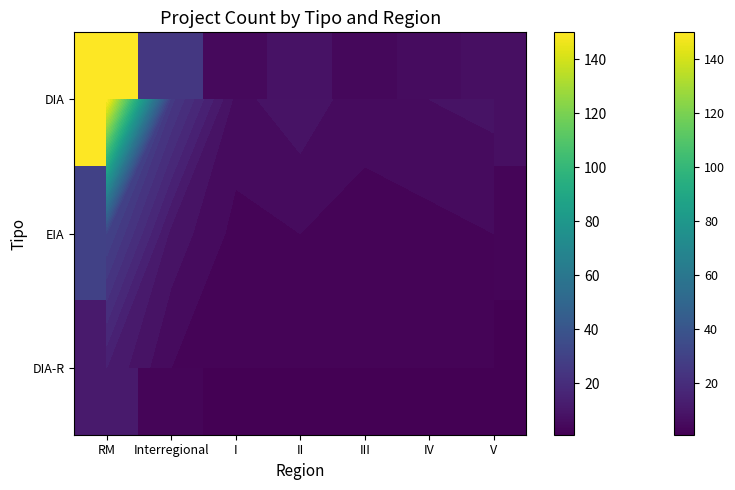

Rank the series at Interregional from highest to lowest value.

DIA, EIA, DIA-R